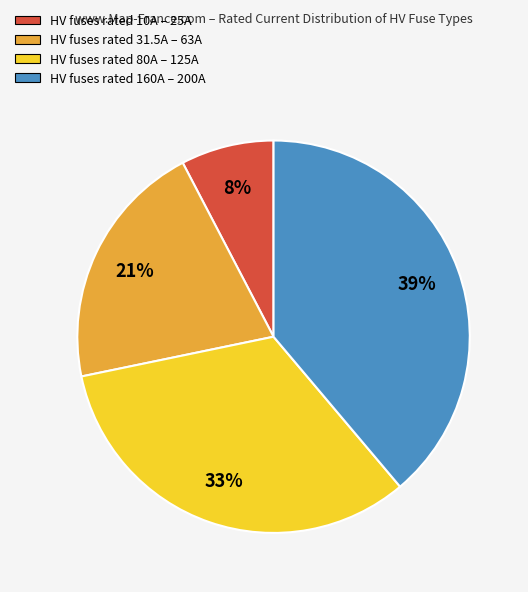

To the nearest percent, what is the difference between the largest and smallest slice percentages?

31%